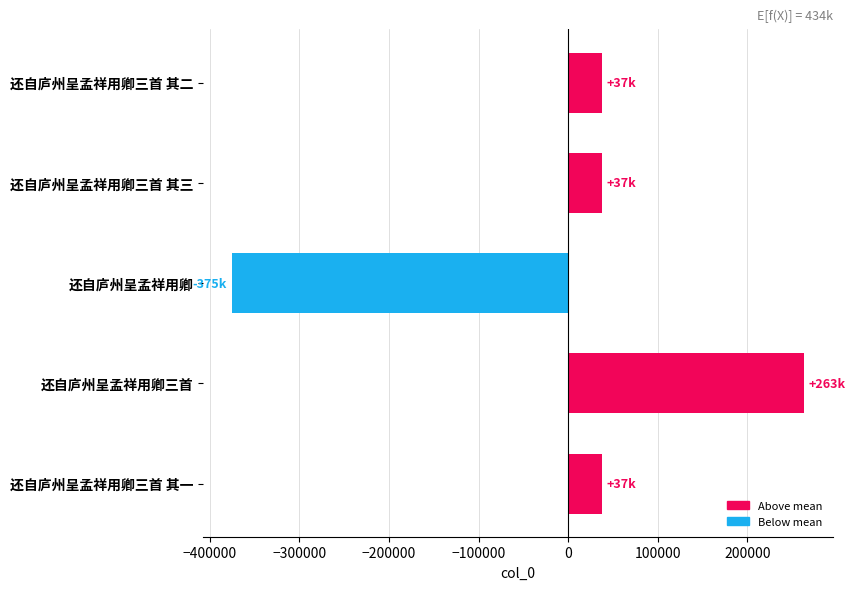

What is the sum of the values at 还自庐州呈孟祥用卿 and 还自庐州呈孟祥用卿三首?

-112146